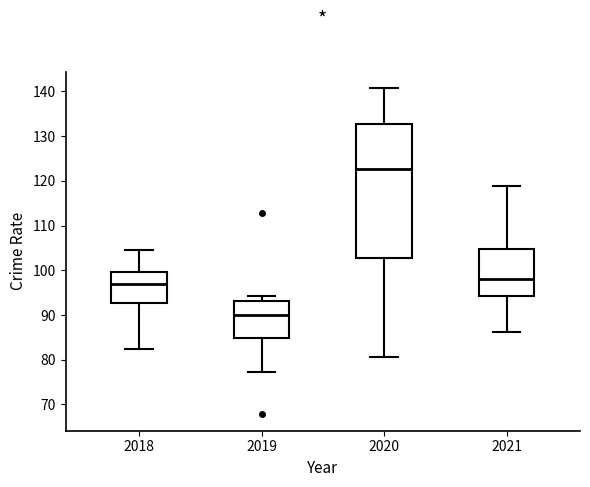

Reading left to right, read every box against the y-axis: the position of its median line, the range the box covers, and the ends of its whiskers. The values are not printed on the chart, so give them approximately, as read against the axis.

2018: median 97, box 93 to 100, whiskers 82 to 105
2019: median 90, box 85 to 93, whiskers 77 to 94
2020: median 123, box 103 to 133, whiskers 81 to 141
2021: median 98, box 94 to 105, whiskers 86 to 119